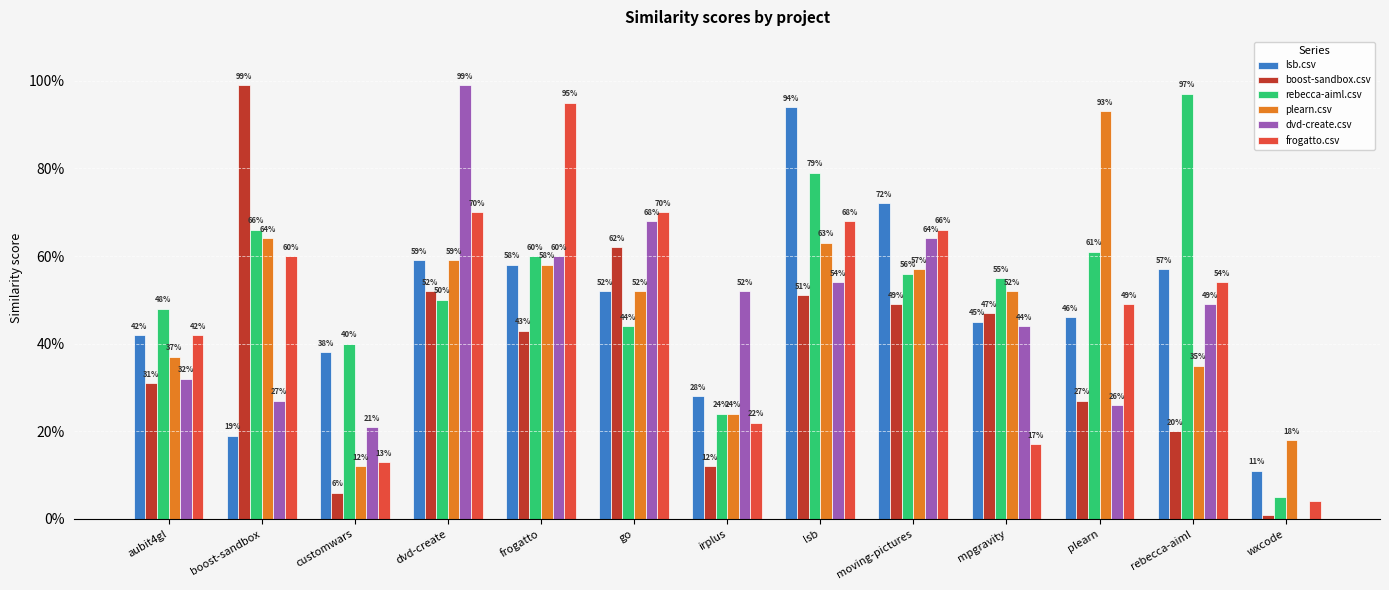

Are the bars horizontal?

No